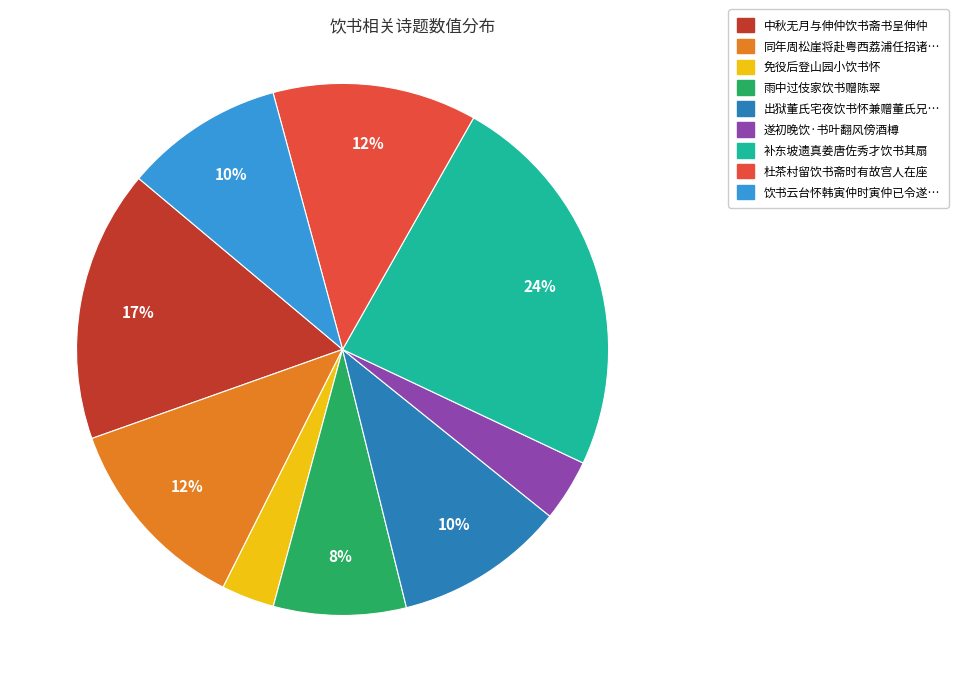

Is there a majority slice in this chart?

No